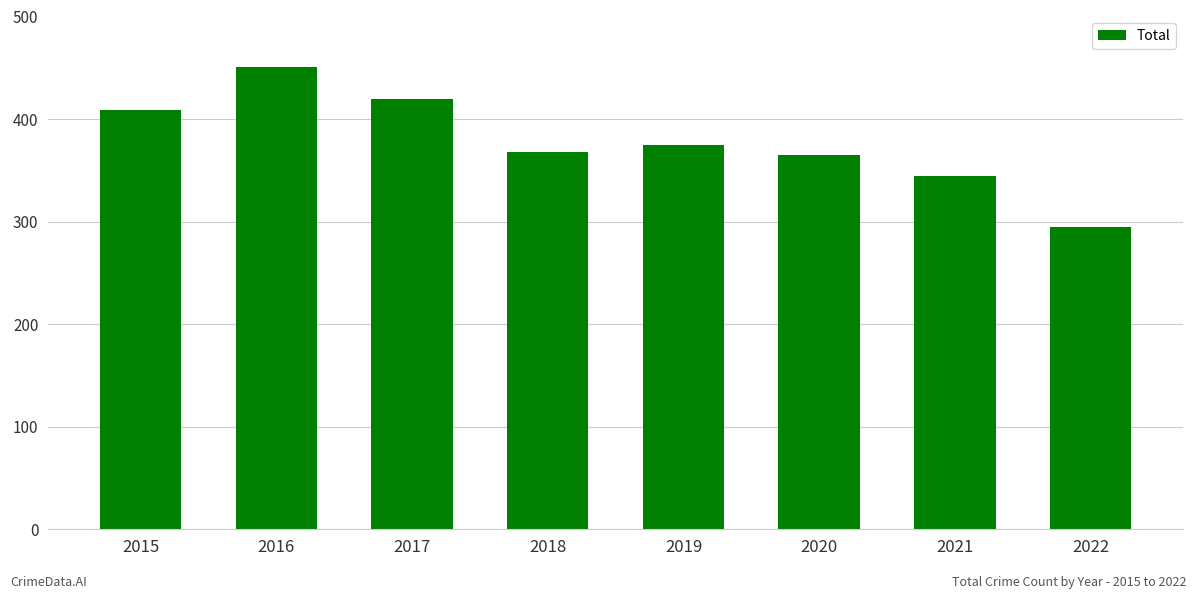

Reading left to right, transcribe all the data shown in this chart.

2015=409	2016=451	2017=420	2018=368	2019=375	2020=365	2021=344	2022=295